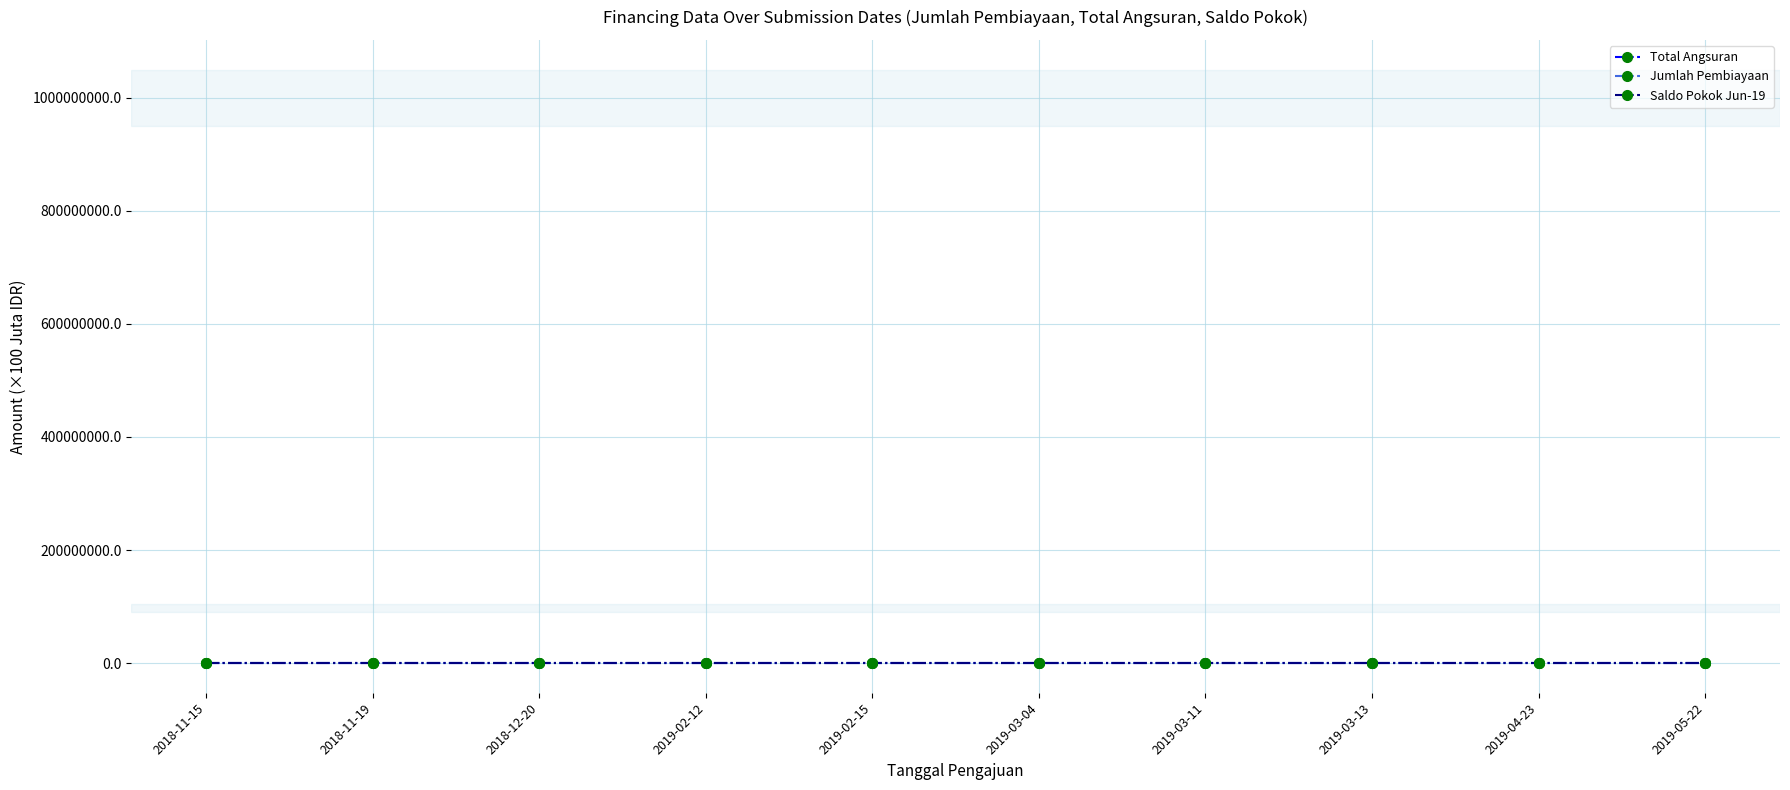

True or false: Jumlah Pembiayaan and Total Angsuran intersect in this chart.

False